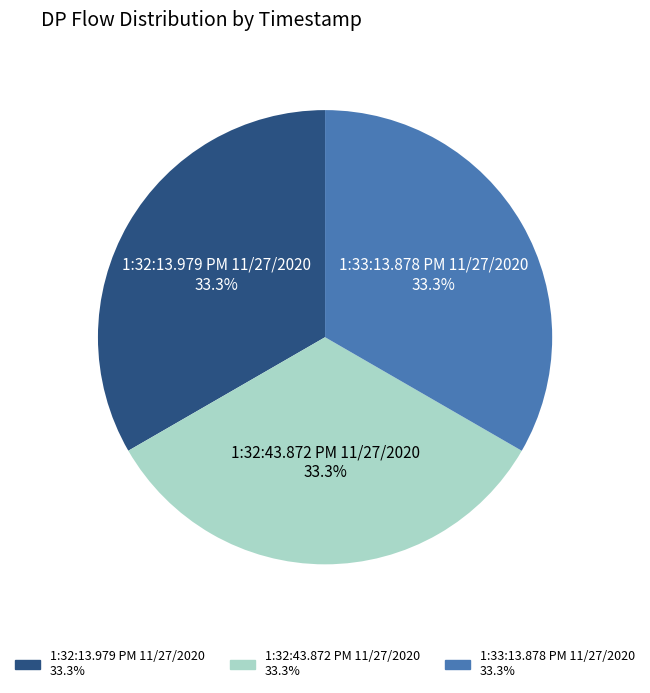

How many segments does this pie chart have?

3